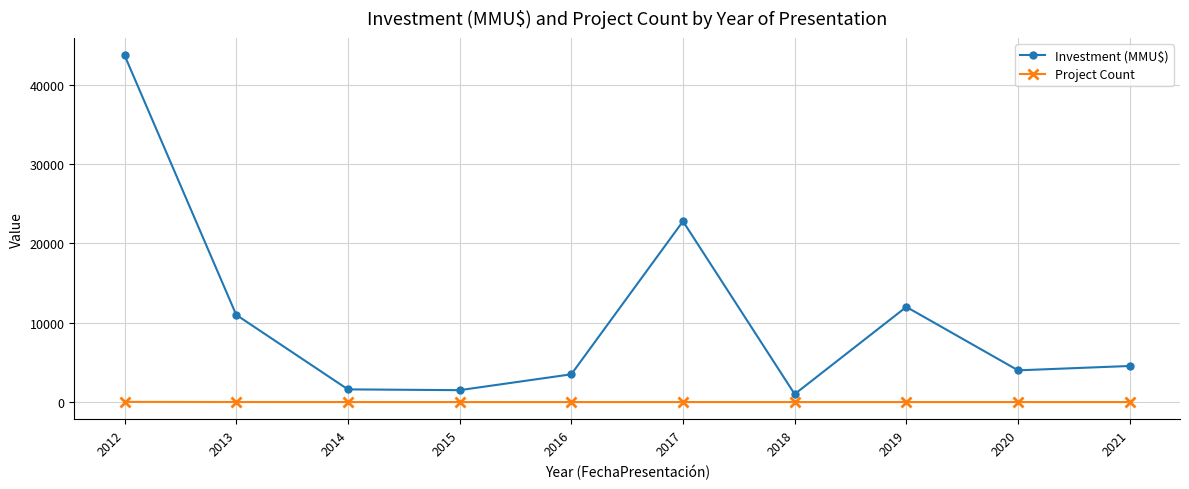

How many lines are shown in the chart?

2